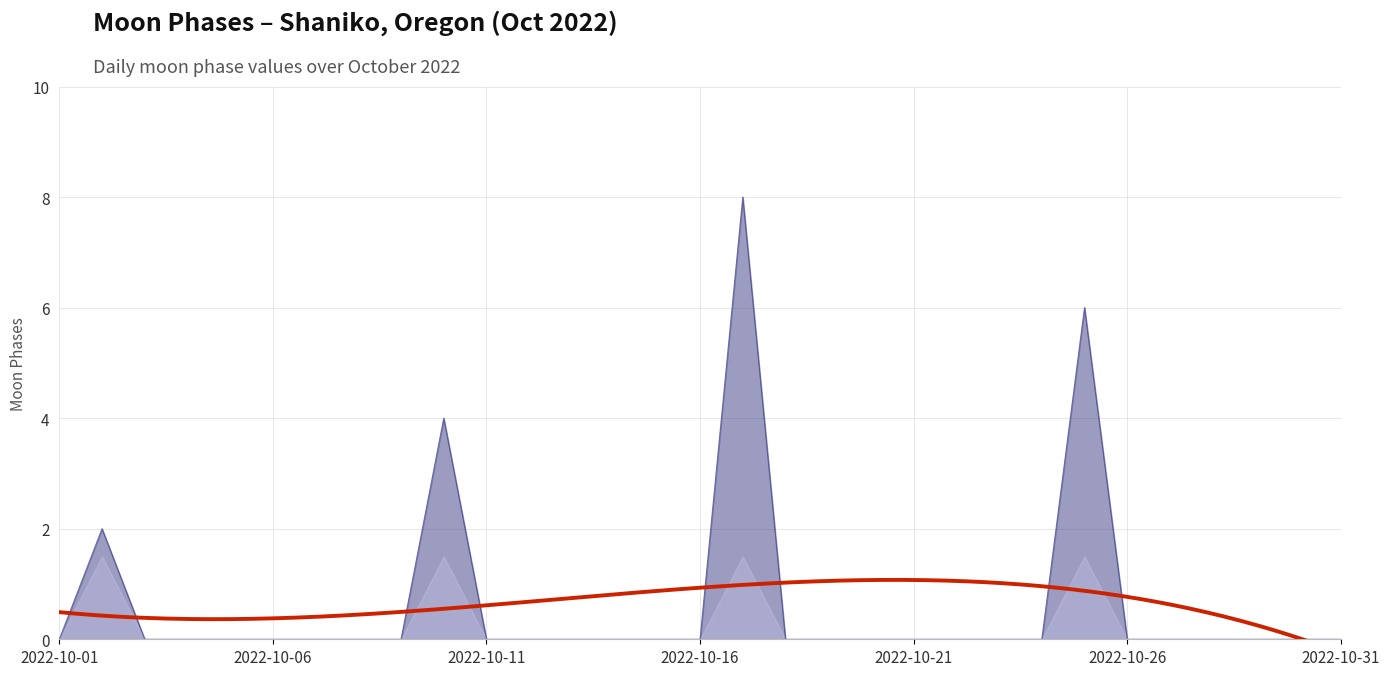

List the labels in order of value, largest first.

2022-10-17, 2022-10-25, 2022-10-10, 2022-10-02, 2022-10-01, 2022-10-03, 2022-10-04, 2022-10-05, 2022-10-06, 2022-10-07, 2022-10-08, 2022-10-09, 2022-10-11, 2022-10-12, 2022-10-13, 2022-10-14, 2022-10-15, 2022-10-16, 2022-10-18, 2022-10-19, 2022-10-20, 2022-10-21, 2022-10-22, 2022-10-23, 2022-10-24, 2022-10-26, 2022-10-27, 2022-10-28, 2022-10-29, 2022-10-30, 2022-10-31